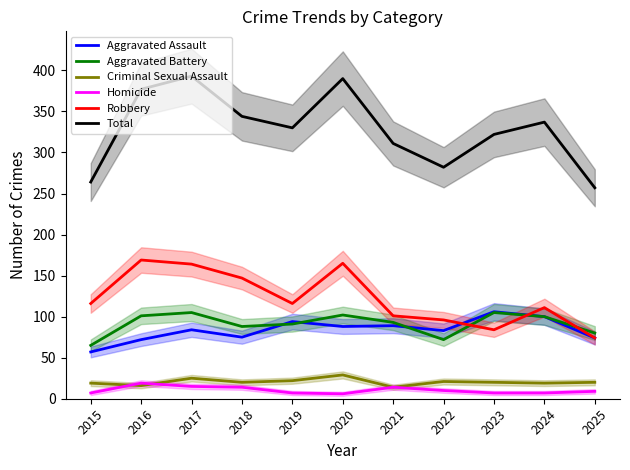

Reading left to right, transcribe all the data shown in this chart.

Aggravated Assault: 2015=57	2016=72	2017=84	2018=75	2019=94	2020=88	2021=89	2022=83	2023=106	2024=100	2025=74
Aggravated Battery: 2015=65	2016=101	2017=105	2018=88	2019=91	2020=102	2021=93	2022=72	2023=105	2024=100	2025=80
Criminal Sexual Assault: 2015=19	2016=16	2017=25	2018=20	2019=22	2020=29	2021=14	2022=21	2023=20	2024=19	2025=20
Homicide: 2015=7	2016=19	2017=15	2018=14	2019=7	2020=6	2021=14	2022=10	2023=7	2024=7	2025=9
Robbery: 2015=116	2016=169	2017=164	2018=147	2019=116	2020=165	2021=101	2022=96	2023=84	2024=111	2025=74
Total: 2015=264	2016=377	2017=393	2018=344	2019=330	2020=390	2021=311	2022=282	2023=322	2024=337	2025=257